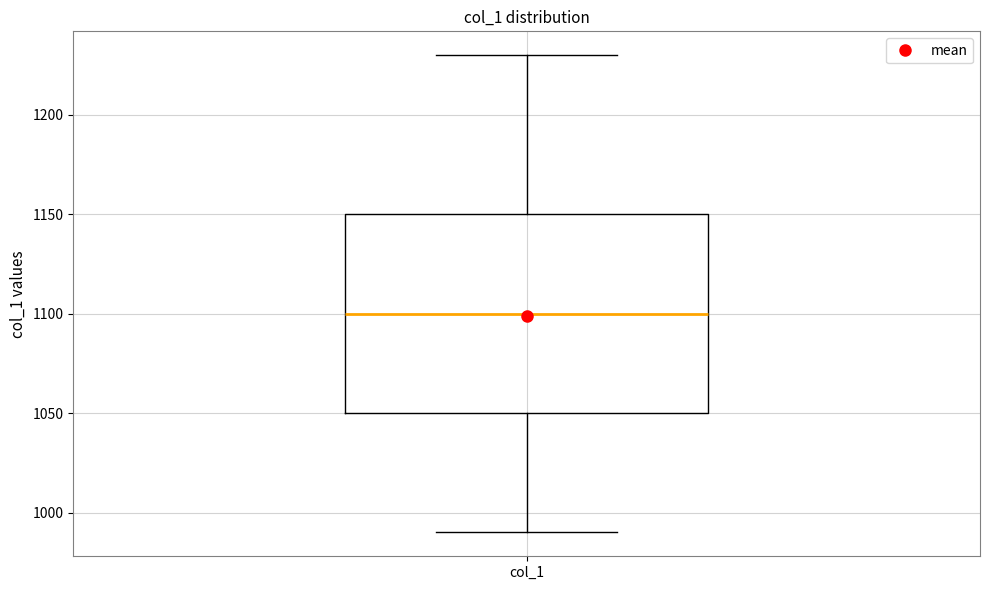

Read this box plot against the y-axis: the position of the median line, the range covered by the box, and the ends of both whiskers. The values are not printed on the chart, so give them approximately, as read against the axis.

median 1100, box 1050 to 1150, whiskers 990 to 1230